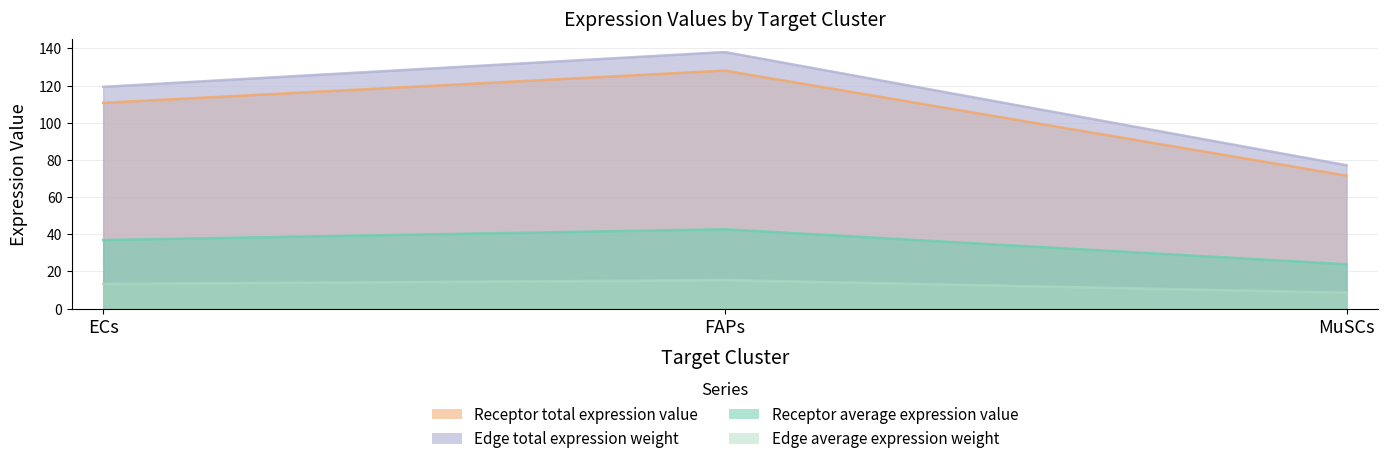

What is the label of the 2nd point from the right?

FAPs